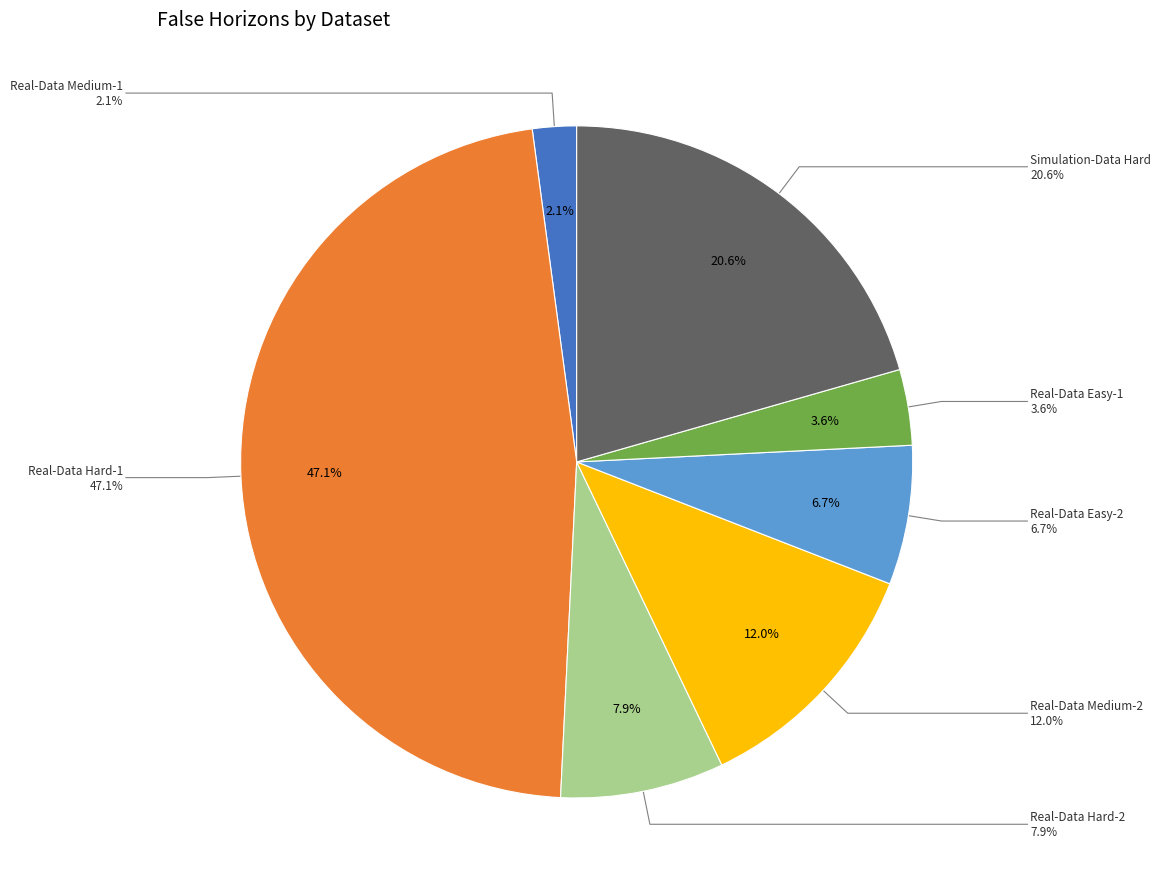

Is Real-Data Hard-2 the majority of the pie?

No